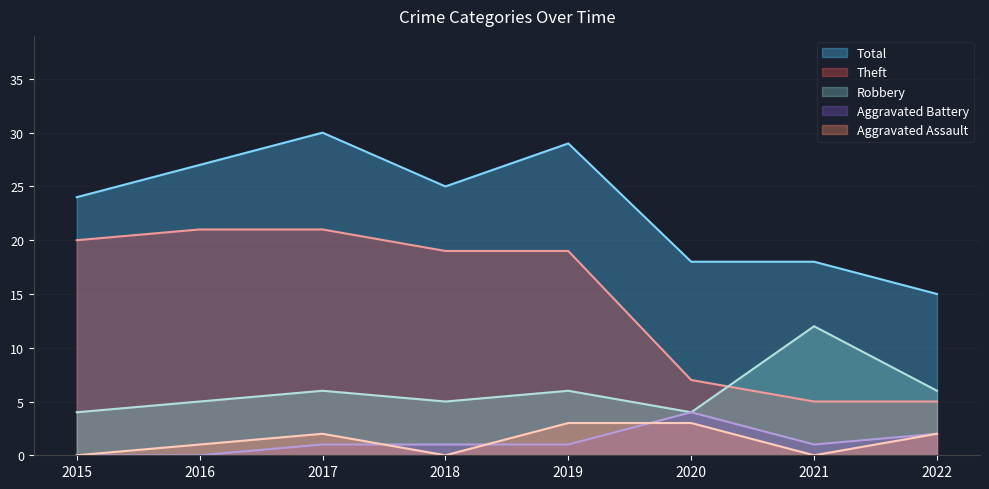

What is the value of the Aggravated Battery point at the 3rd from the left?

1